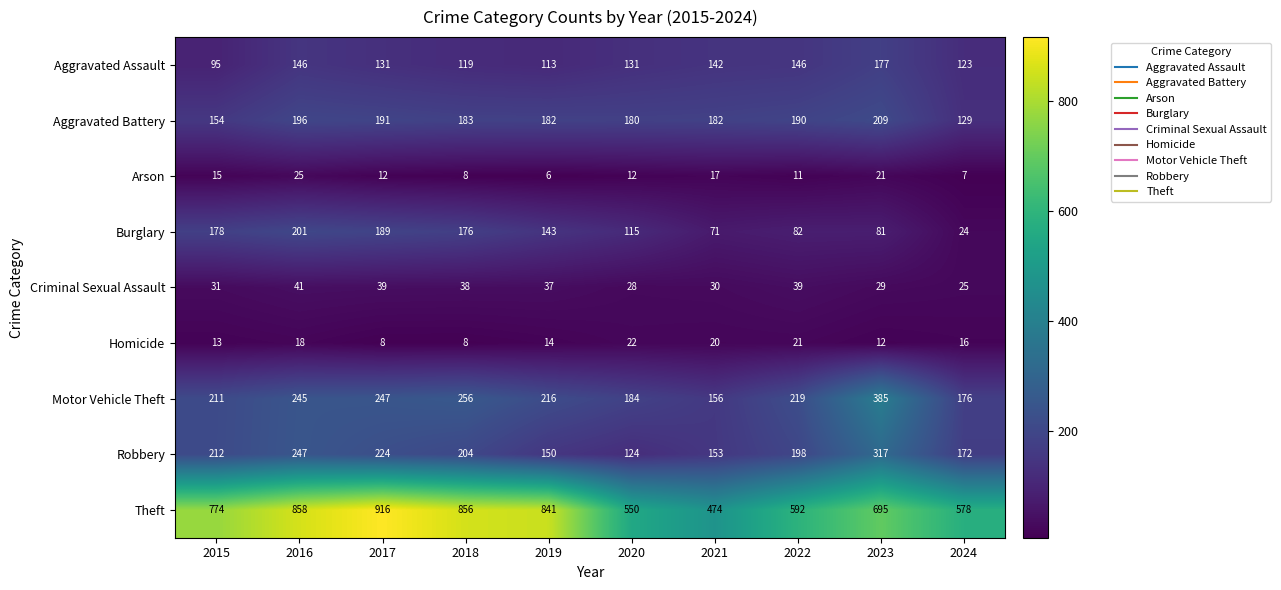

The Criminal Sexual Assault series shows 10 at 2019. True or false?

False